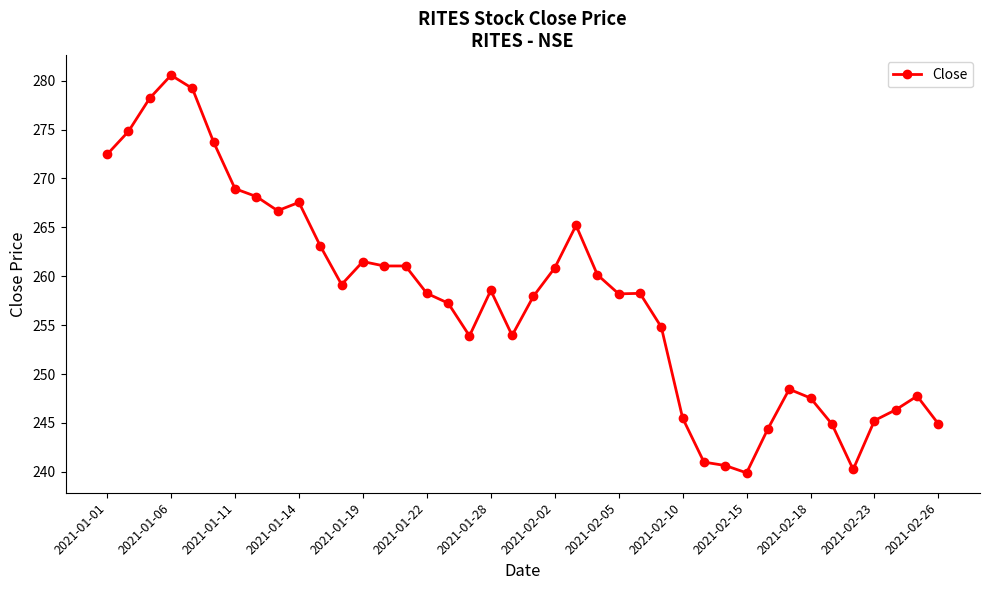

What is the smallest value displayed?

239.9